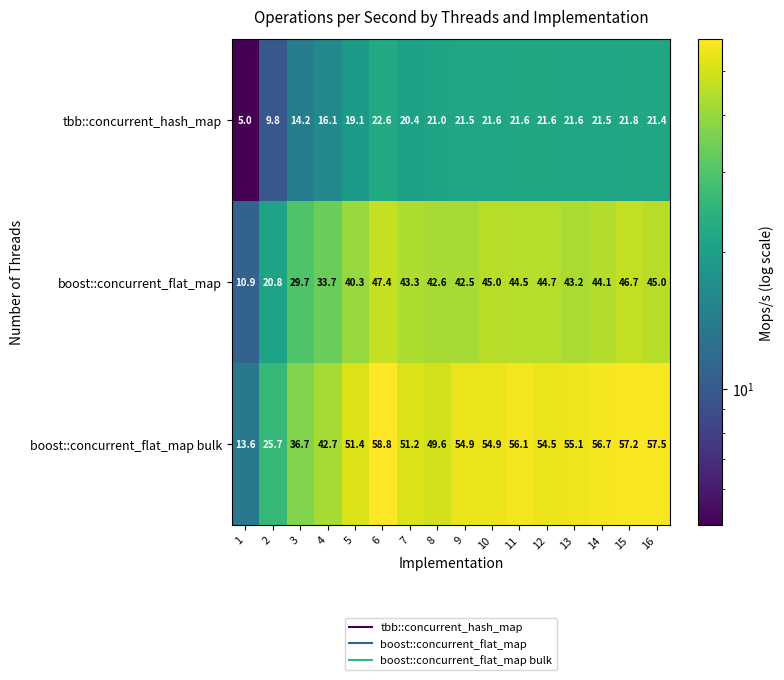

What is the total value across all series at 11?

122.2